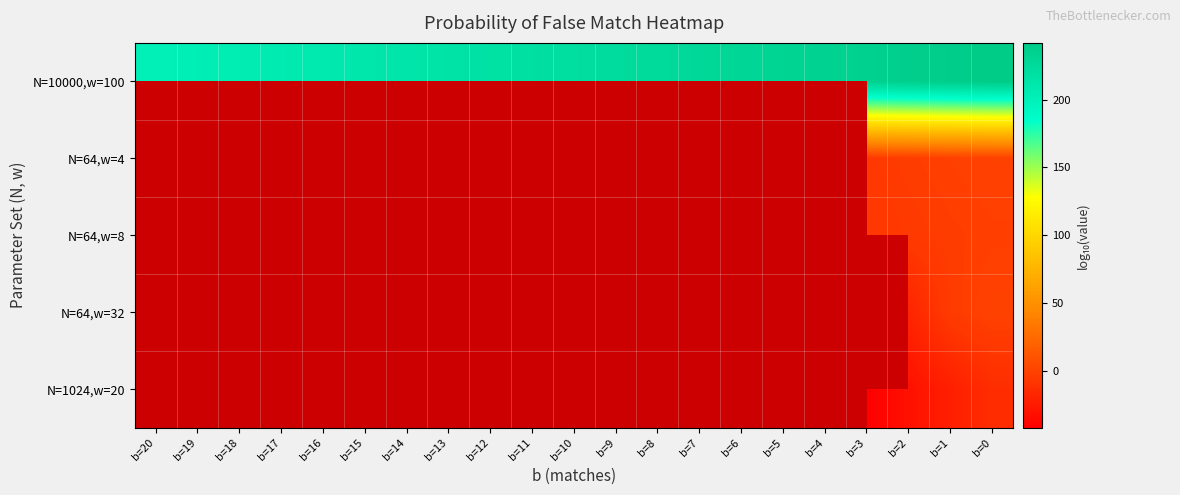

Count the number of data series in this chart.

5